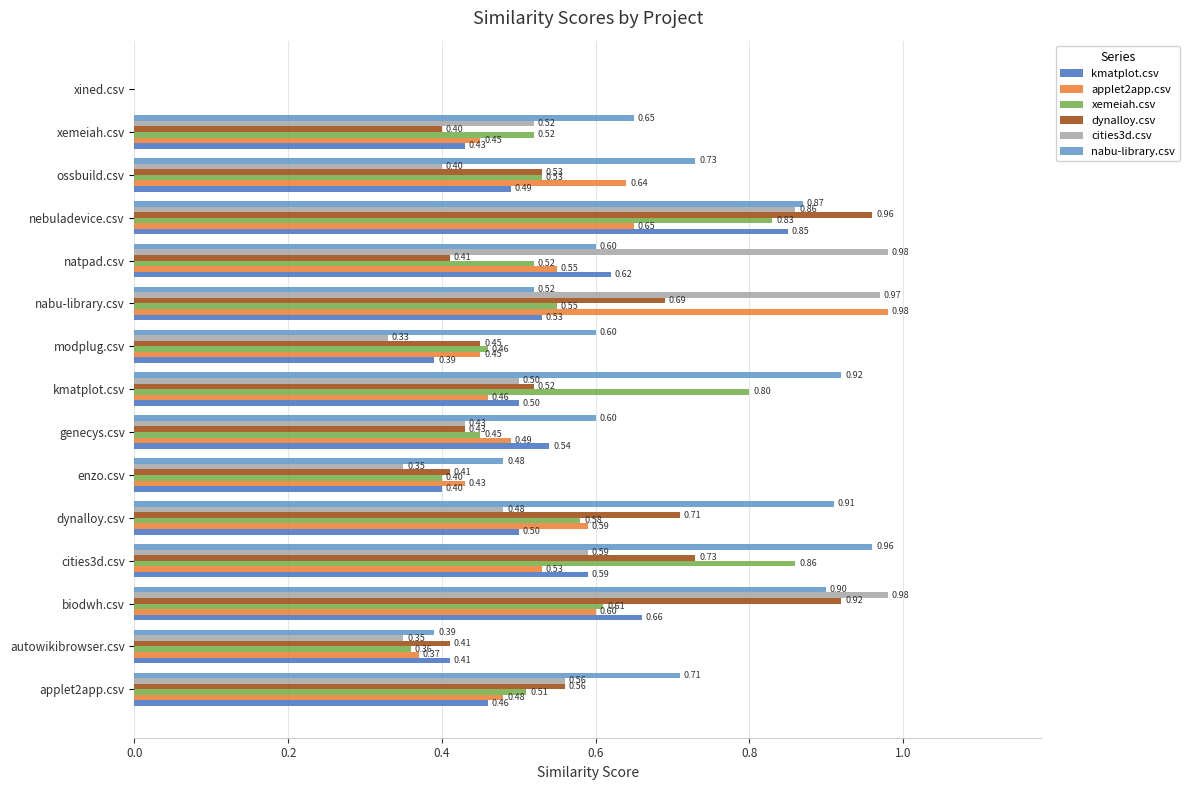

What is the total value across all series at biodwh.csv?

4.7